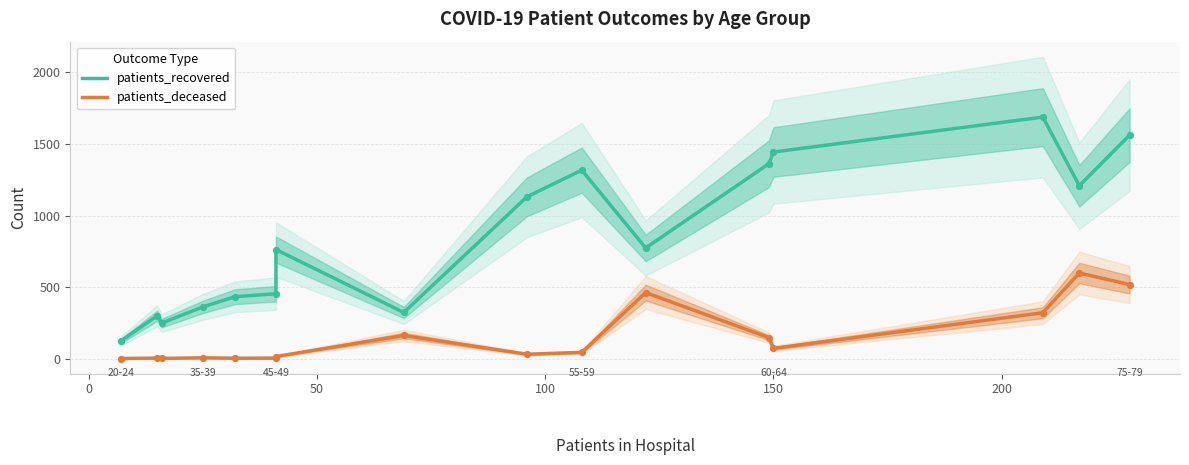

Which series reaches the minimum Y coordinate?

patients_deceased